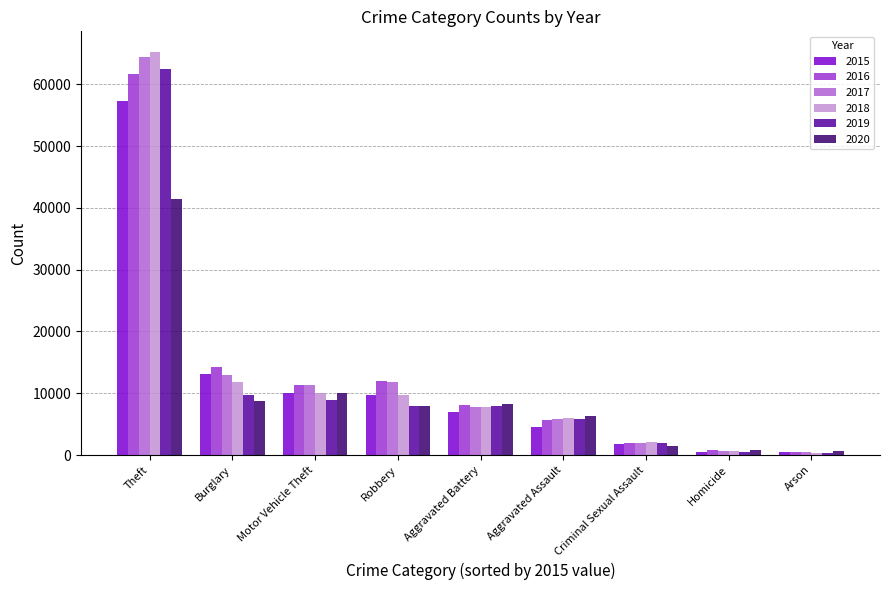

At which category does the chart reach its peak across all series?

Theft